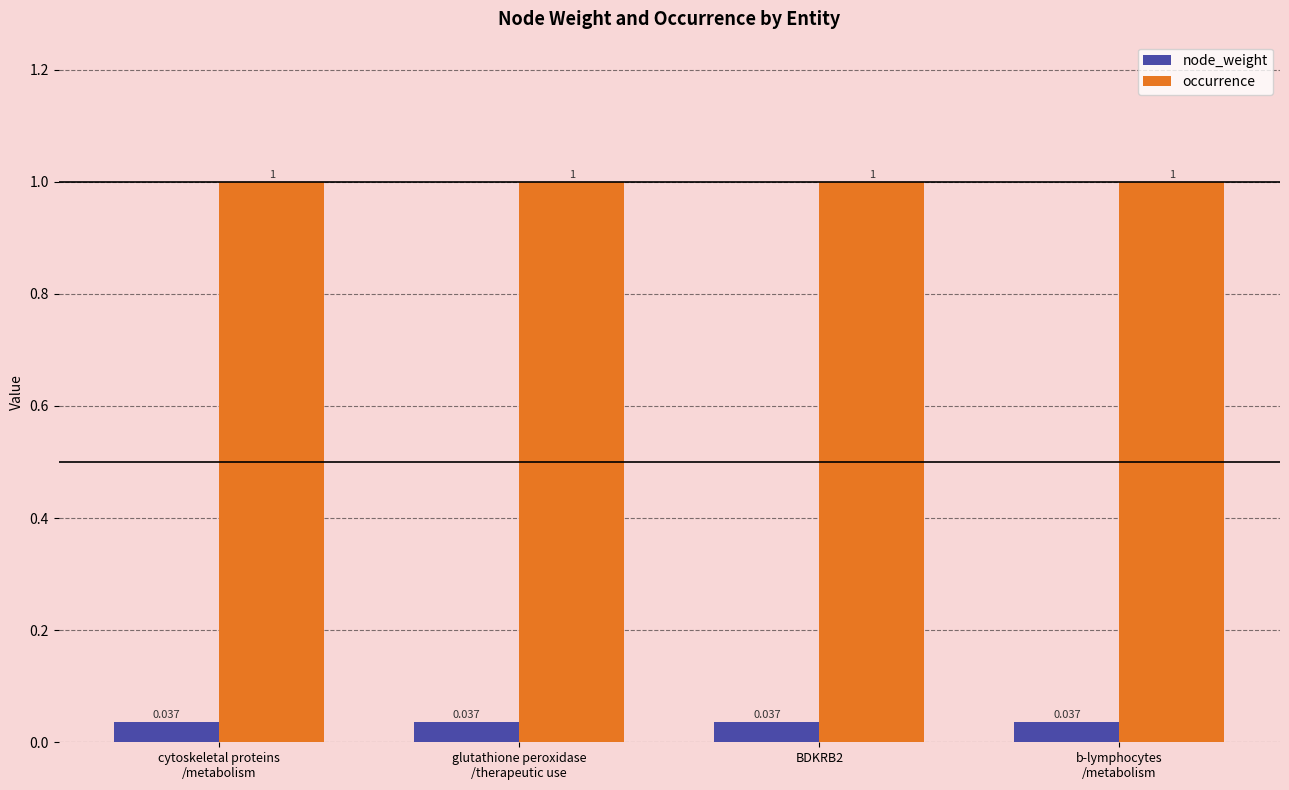

How many categories are shown in the chart?

4